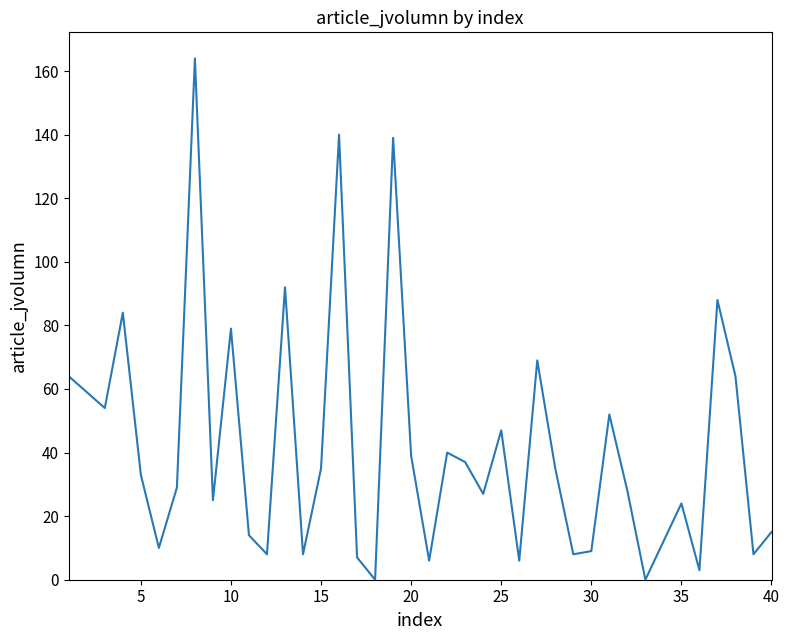

What is the maximum value shown in the chart?

164